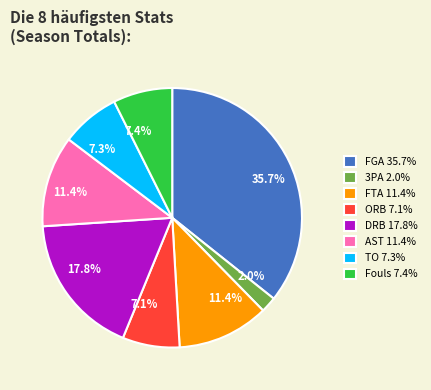

Is it true that AST is 30% of the pie?

False